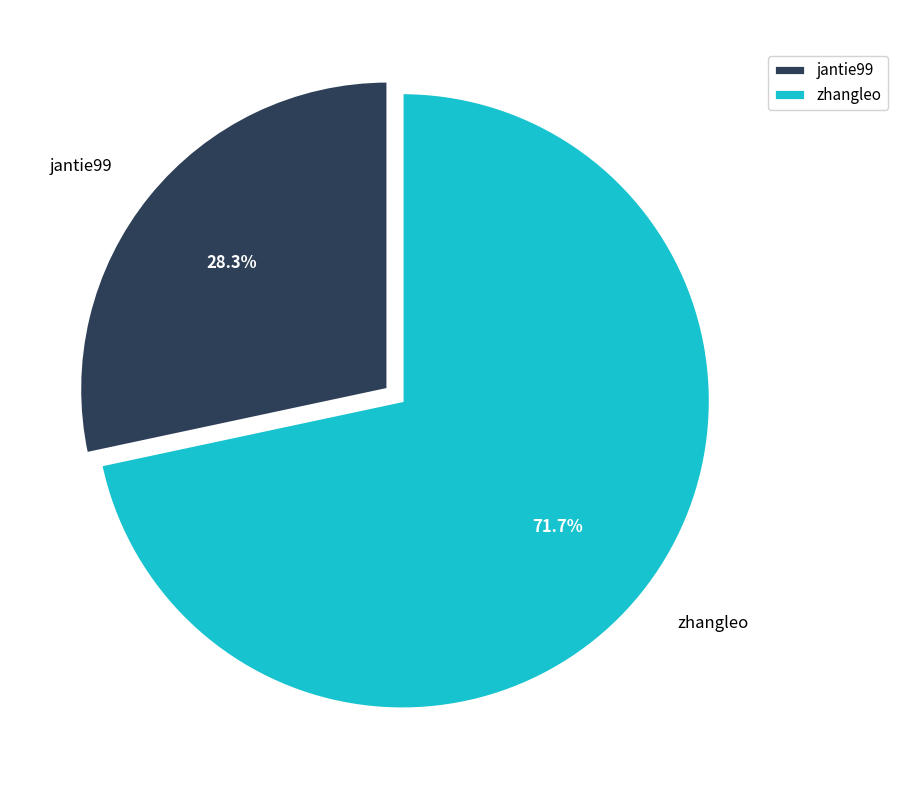

Count the number of slices in the pie.

2